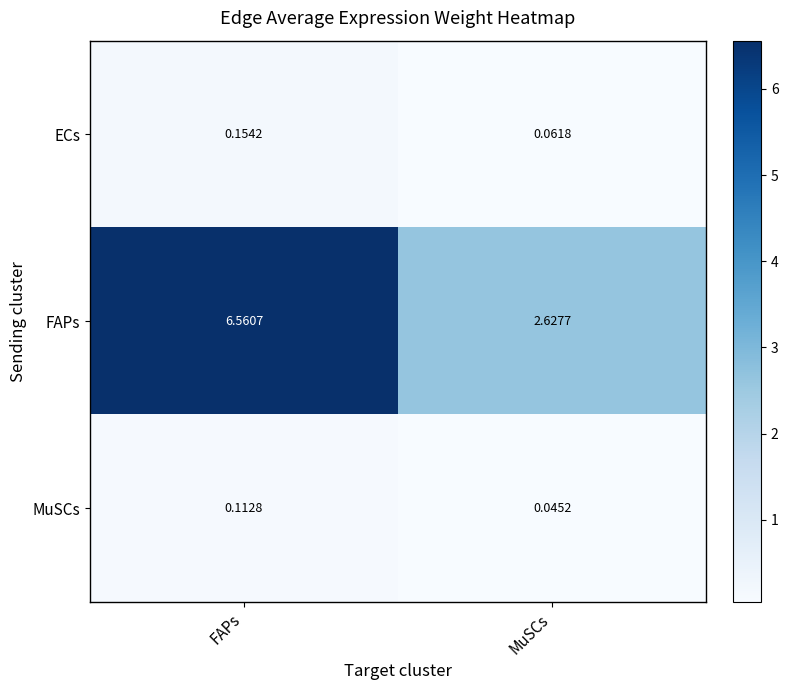

What is the total value across all series at FAPs?

6.8